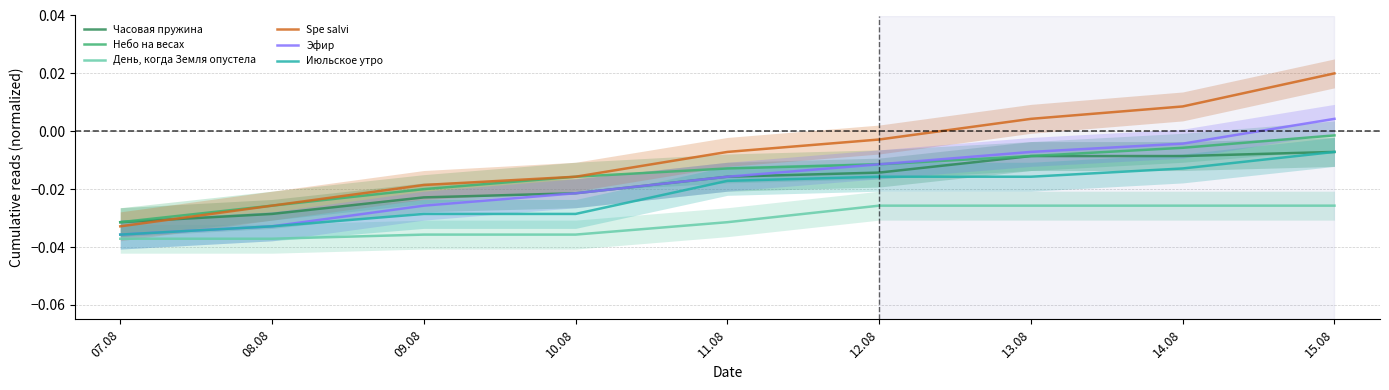

Does the chart display data point markers on the line(s)?

No